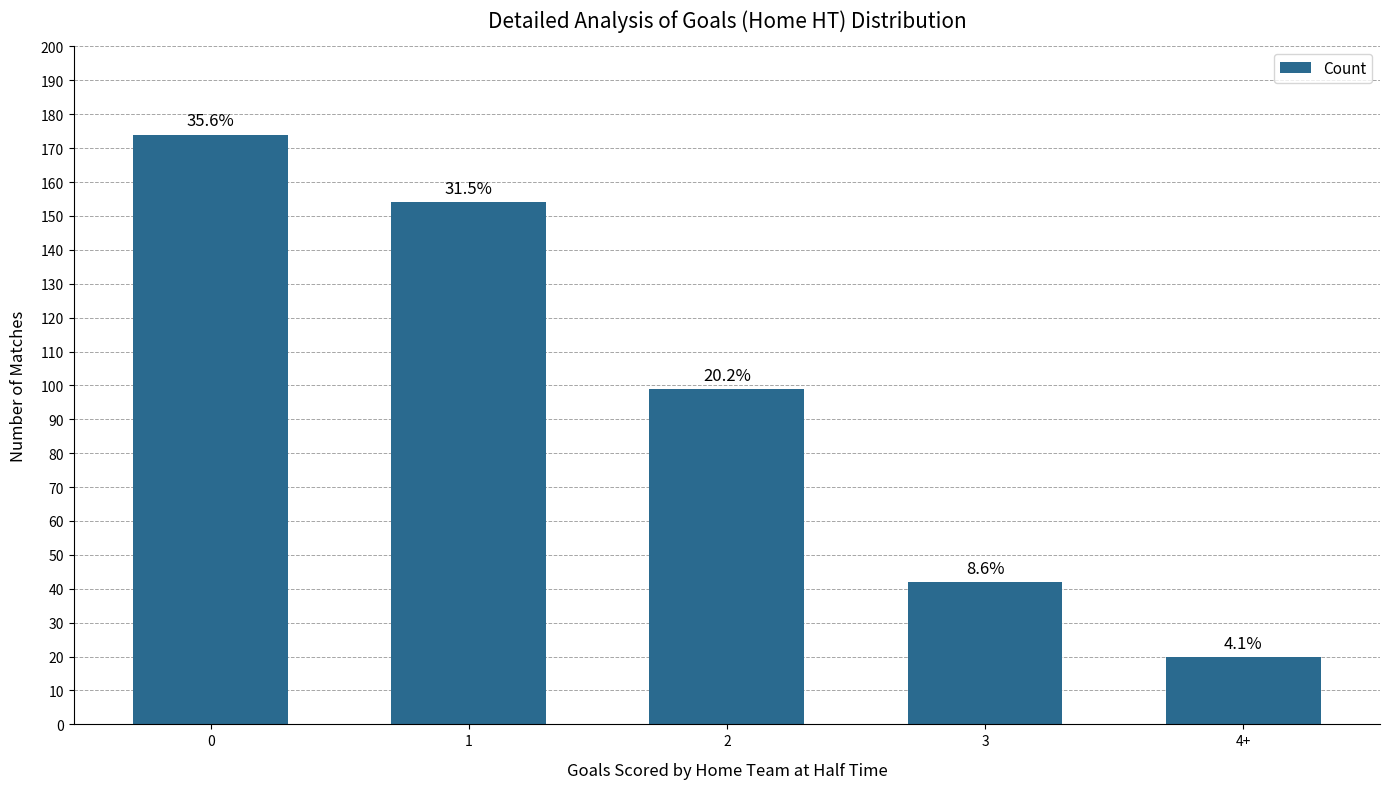

How many bars are there in total?

5